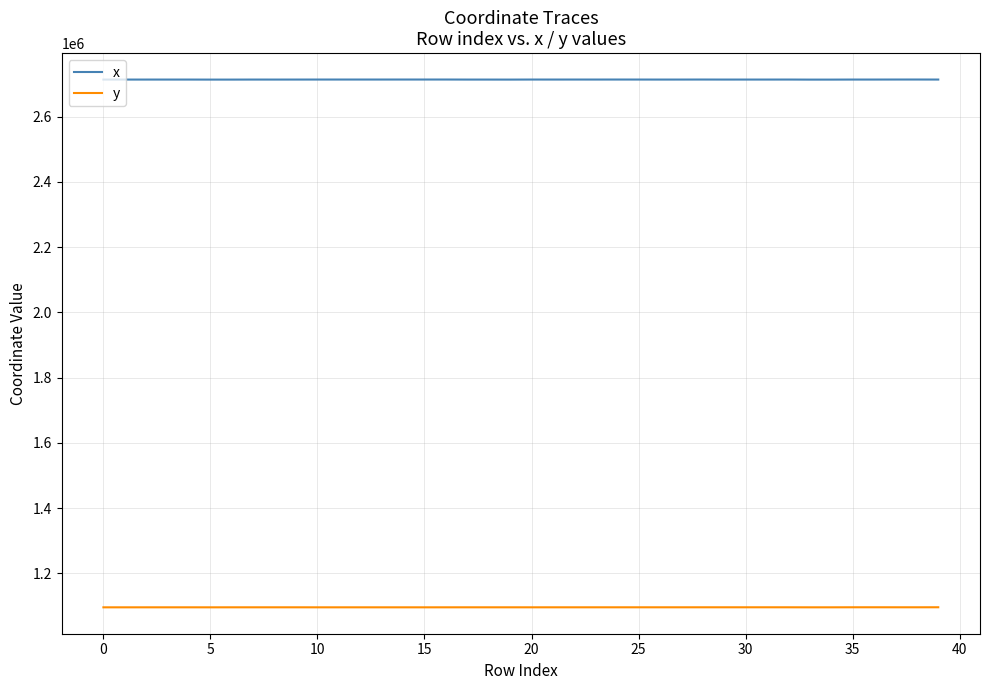

What is the smallest value displayed?

1096166.8